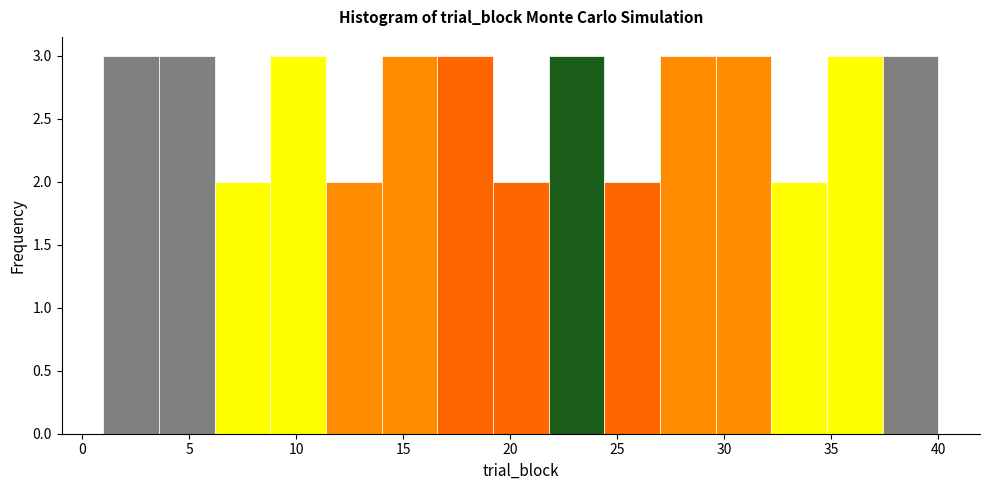

Reading left to right, transcribe this chart: for each bar, give the range it covers on the x-axis and its height. Neither the bar edges nor the heights are printed on the chart, so give them approximately, as read against the axes.

1.0 to 3.6: 3
3.6 to 6.2: 3
6.2 to 8.8: 2
8.8 to 11.4: 3
11.4 to 14.0: 2
14.0 to 16.6: 3
16.6 to 19.2: 3
19.2 to 21.8: 2
21.8 to 24.4: 3
24.4 to 27.0: 2
27.0 to 29.6: 3
29.6 to 32.2: 3
32.2 to 34.8: 2
34.8 to 37.4: 3
37.4 to 40.0: 3